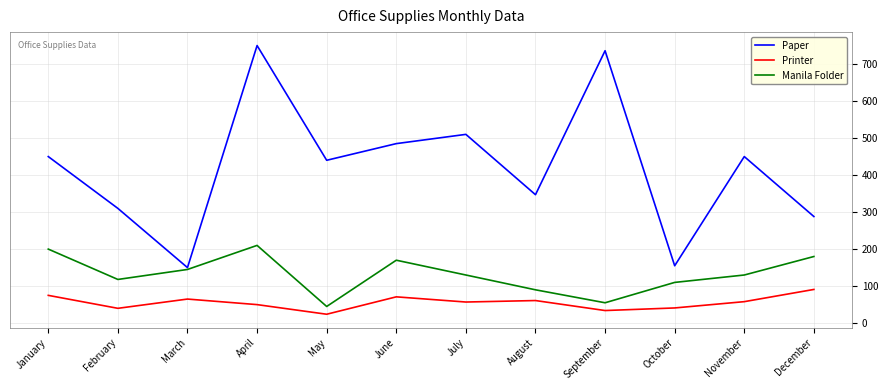

True or false: Paper and Printer cross at least once.

False